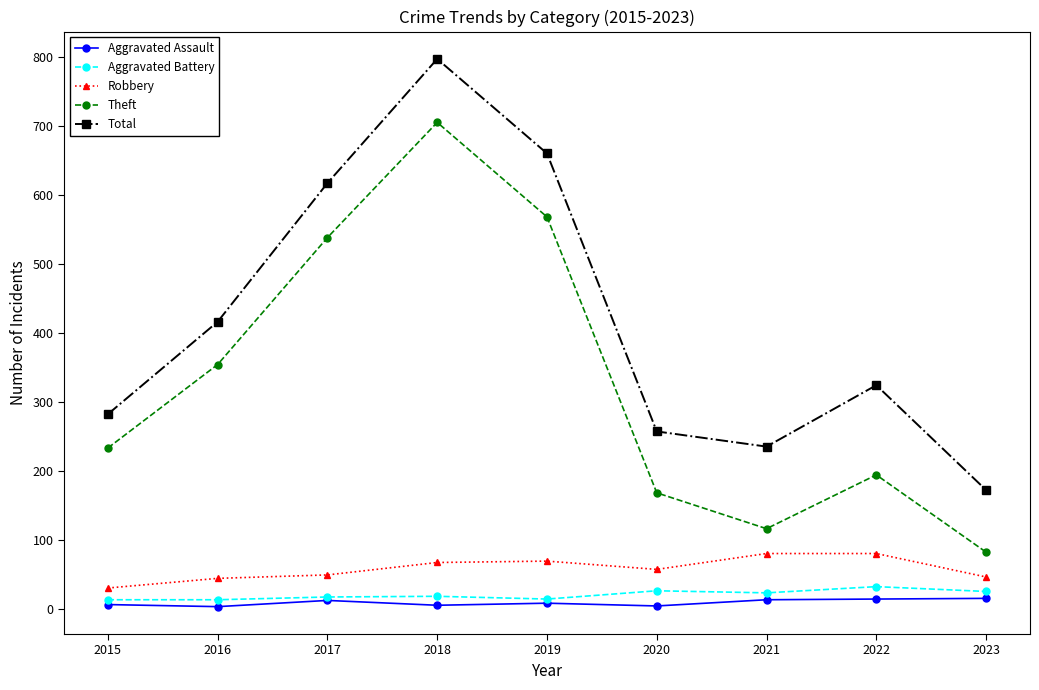

True or false: Theft and Robbery cross at least once.

False